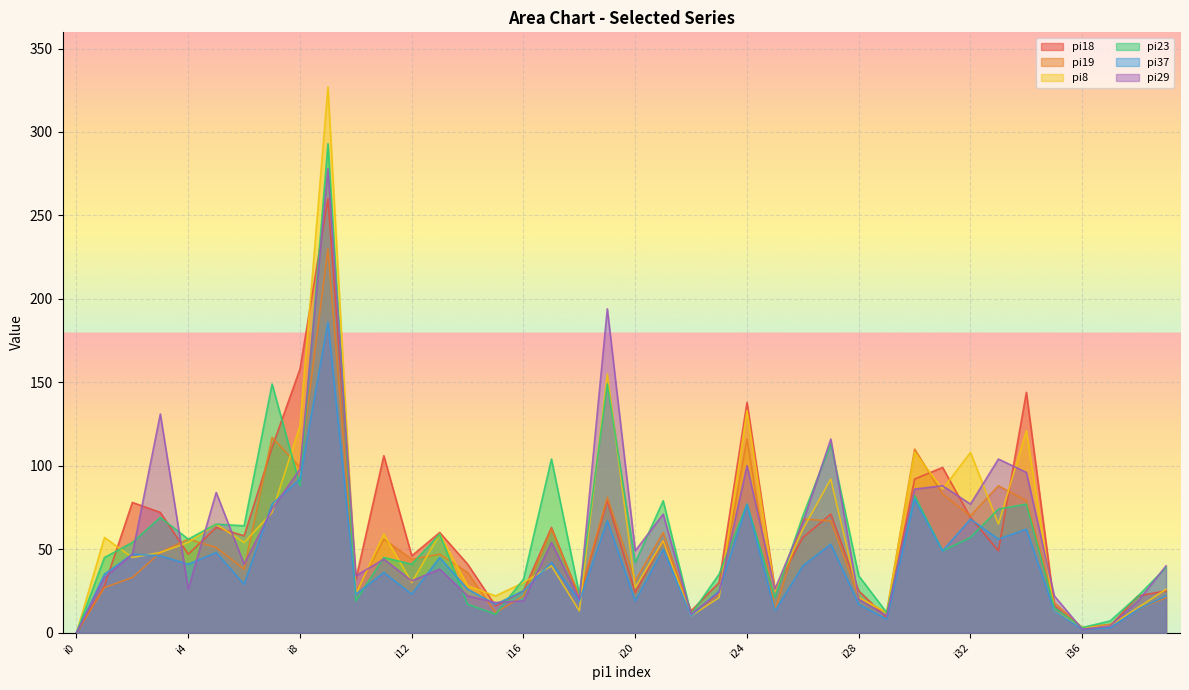

At which label is pi37 closest to 93?

i8